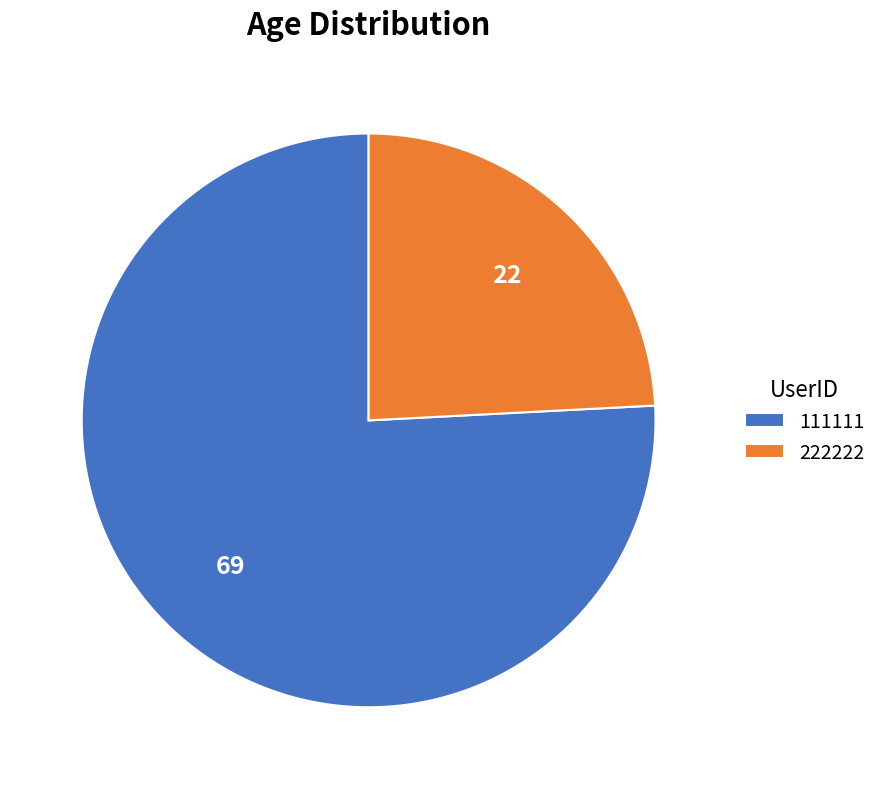

Between 111111 and 222222, which is larger?

111111